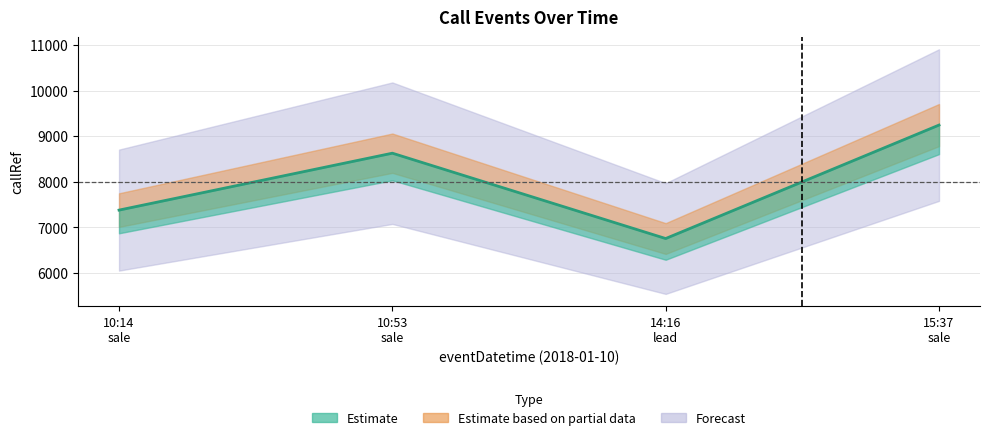

List the labels in order of value, smallest first.

14:16 lead, 10:14 sale, 10:53 sale, 15:37 sale